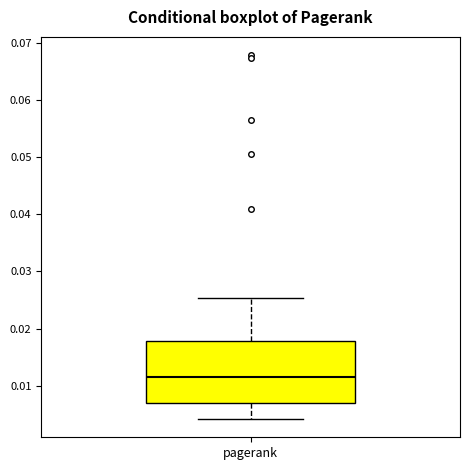

Transcribe this box plot: give where the median line is, the range the box spans, and where the two whiskers end, as read against the y-axis. The values are not printed on the chart, so give them approximately, as read against the axis.

median 0.011, box 0.007 to 0.018, whiskers 0.004 to 0.025